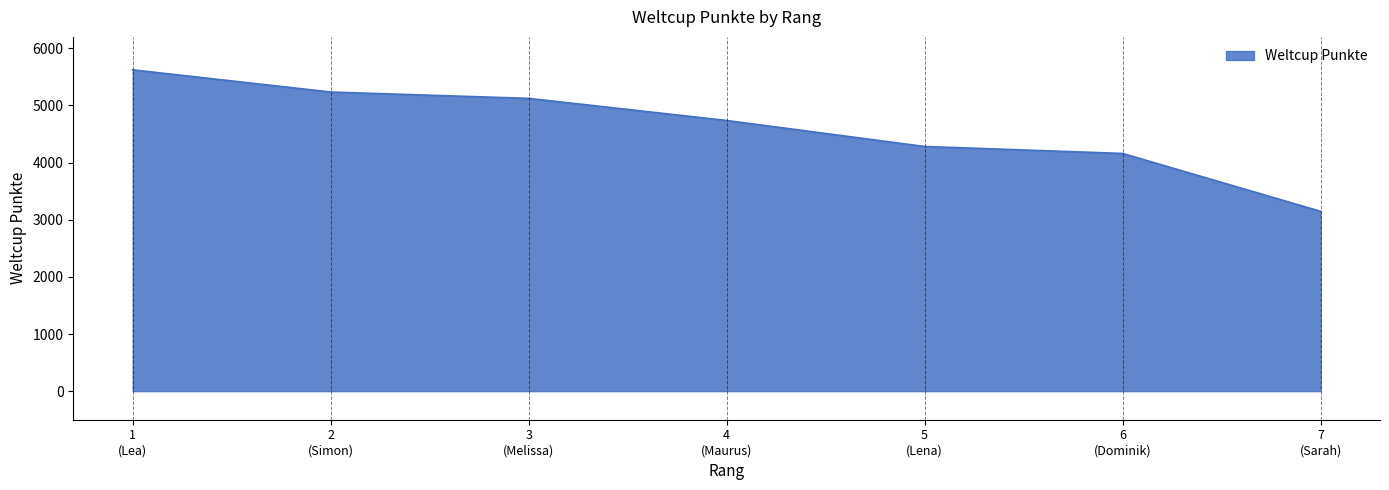

True or false: the data has more than 2 interior local peaks.

False